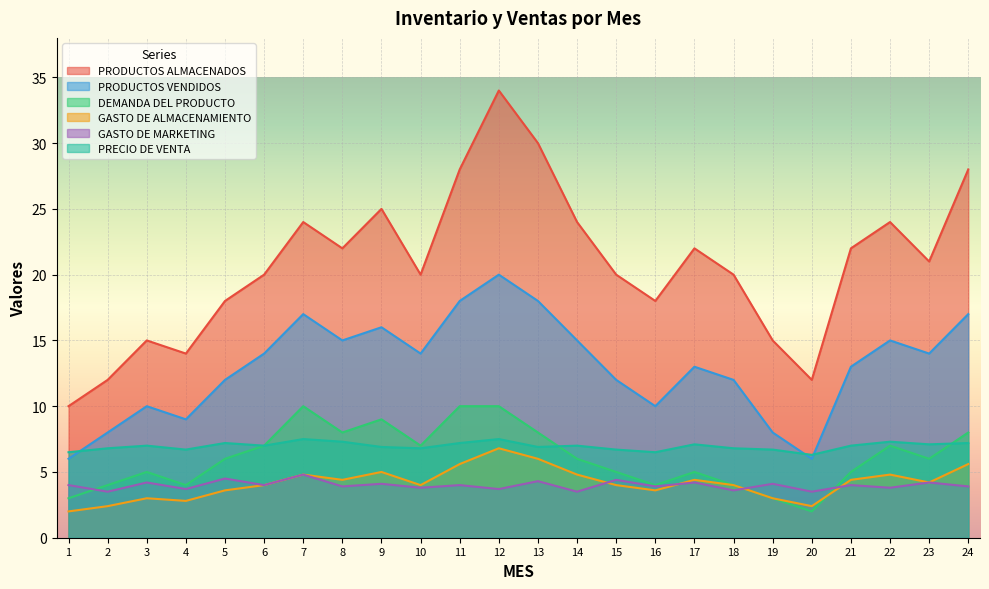

True or false: PRODUCTOS ALMACENADOS and PRECIO DE VENTA intersect in this chart.

False